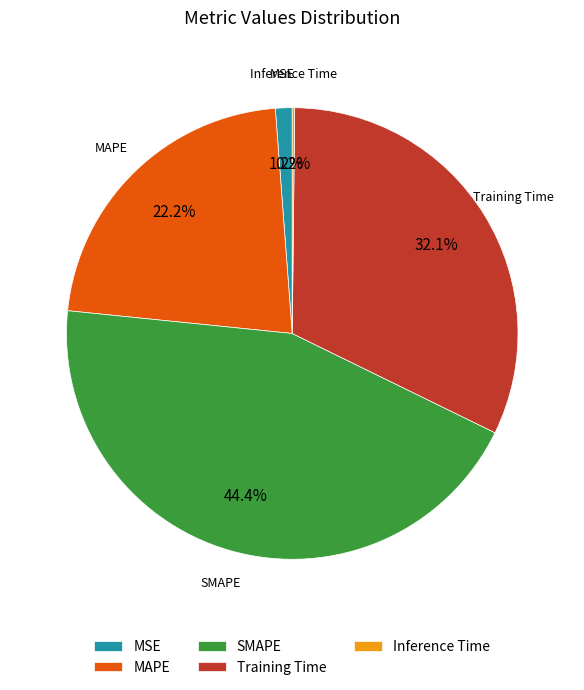

Is the sum of MAPE and SMAPE greater than half?

Yes